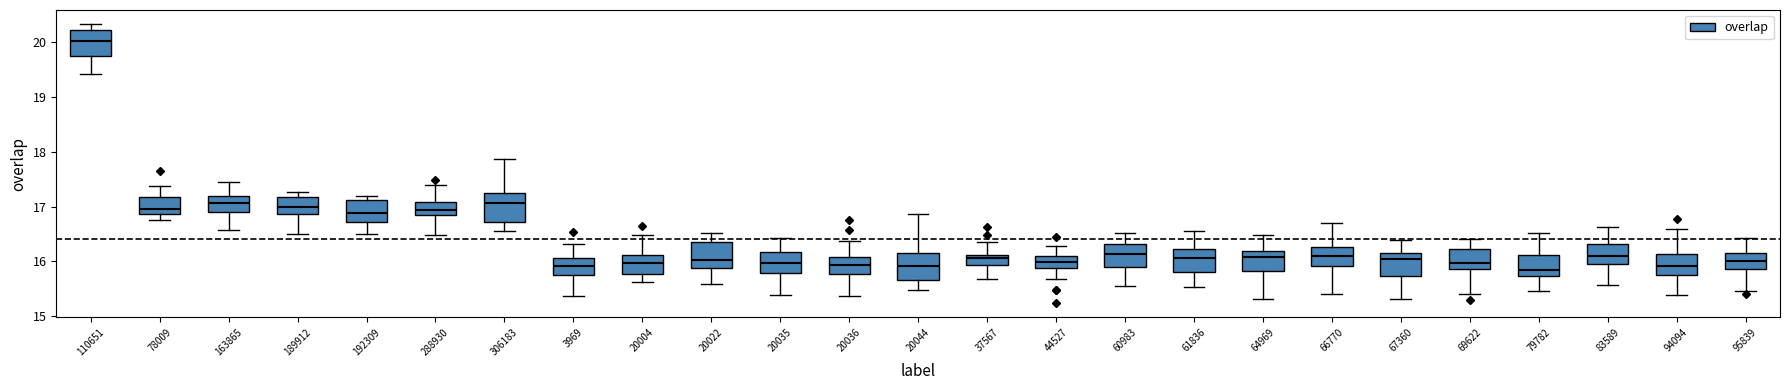

Where does the lower whisker of the box at x = 69622 end on the y-axis? The values are not printed on the chart, so give them approximately, as read against the axis.

15.4